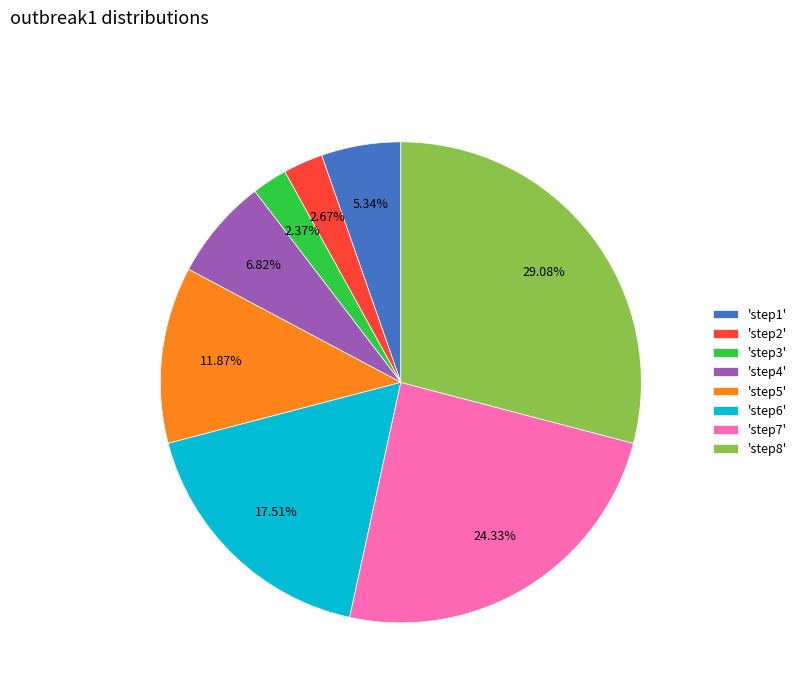

Count the number of slices in the pie.

8